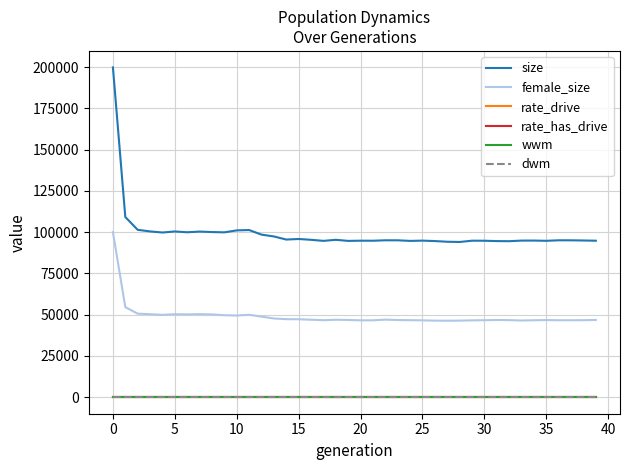

Which series has the largest total across all categories?

size